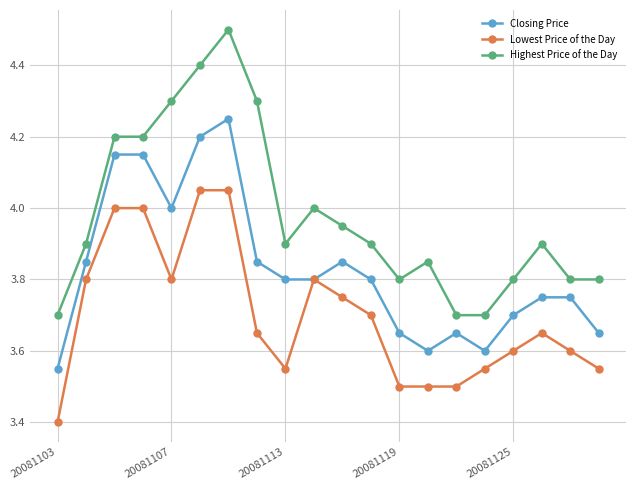

Which series has the largest range (max minus min)?

Highest Price of the Day